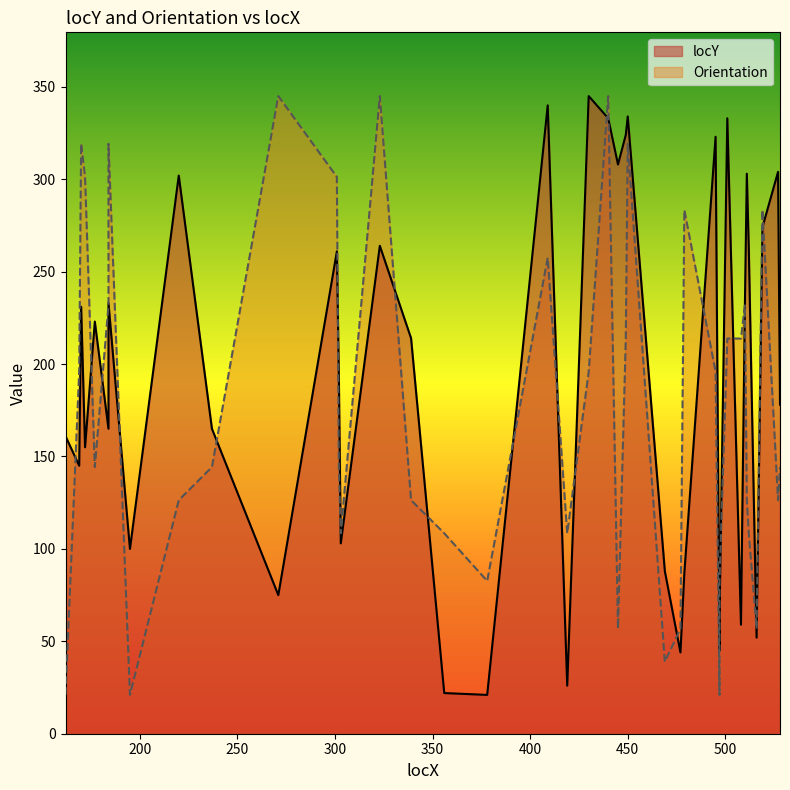

At which category does locY reach its first local peak?

170